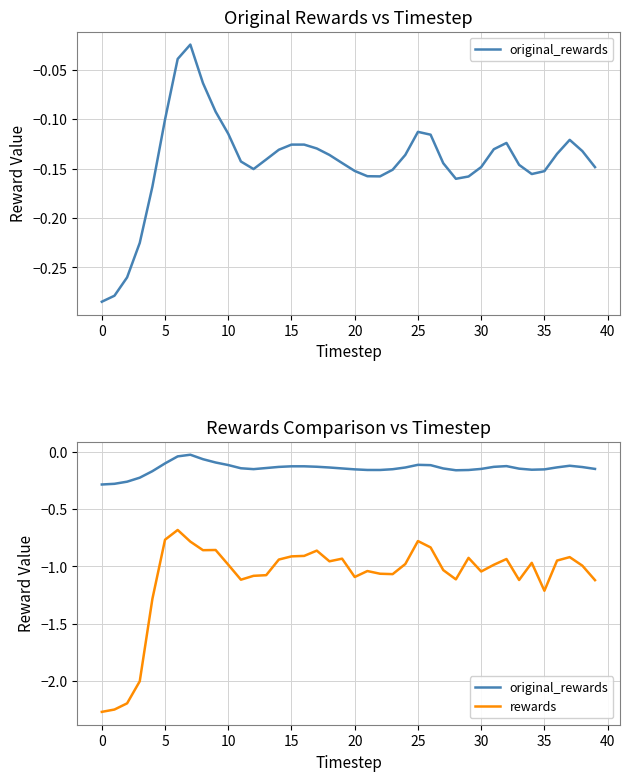

The rewards series shows -1.8 at 20. True or false?

False